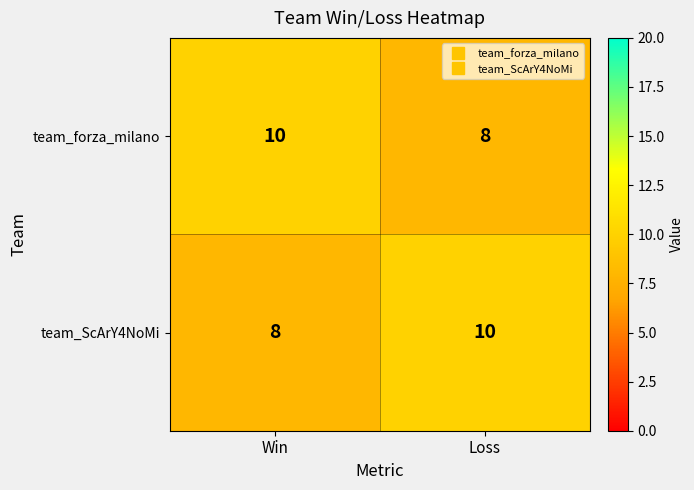

What is the maximum value shown in the chart?

10